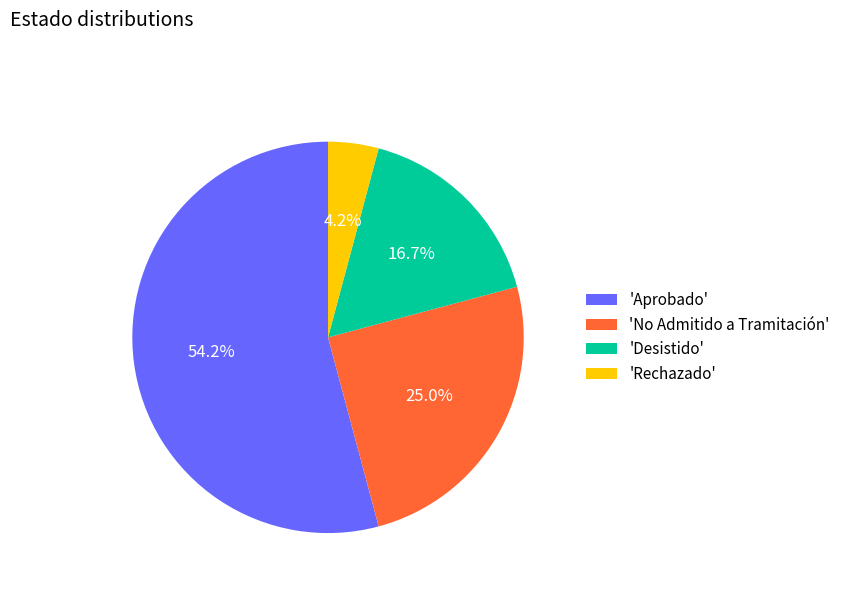

Which category accounts for the majority?

'Aprobado'